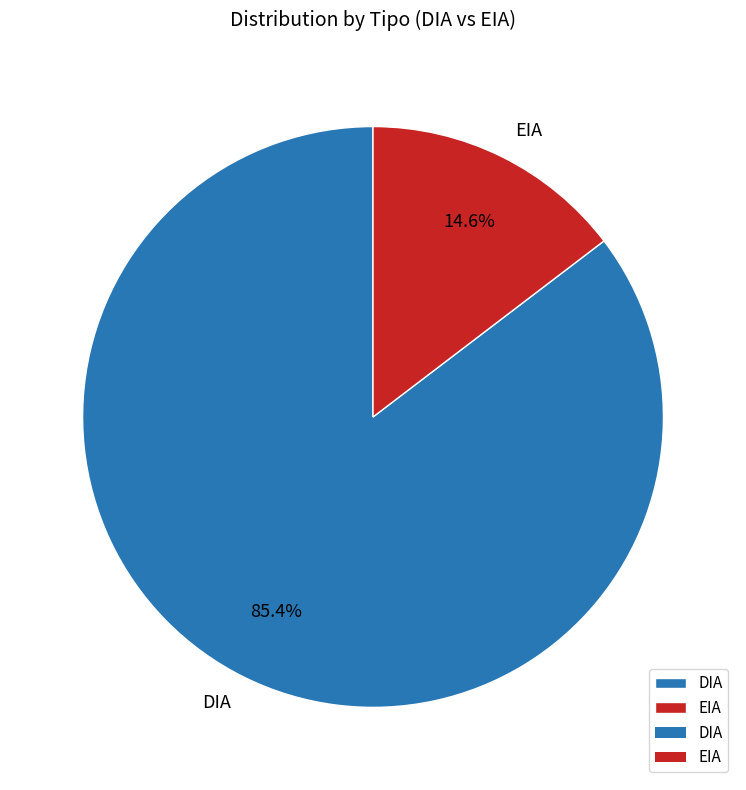

What percentage is the DIA slice, to the nearest percent?

85%